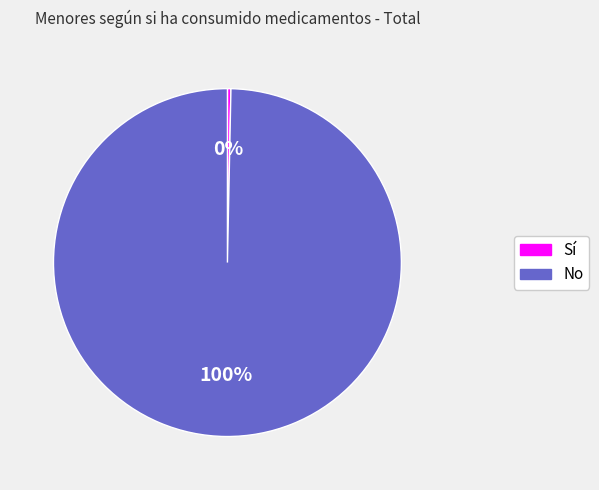

The No slice represents 100% of the pie. True or false?

True